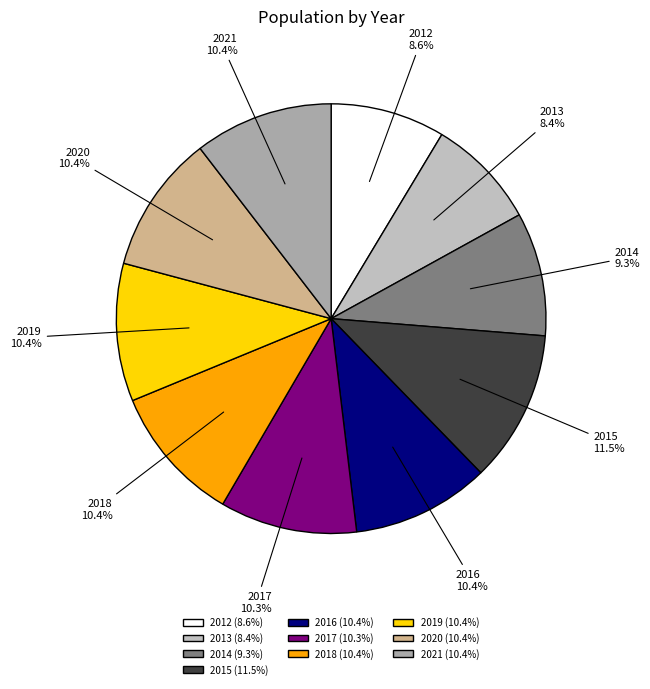

To the nearest percent, what is the difference between the largest and smallest slice percentages?

3%